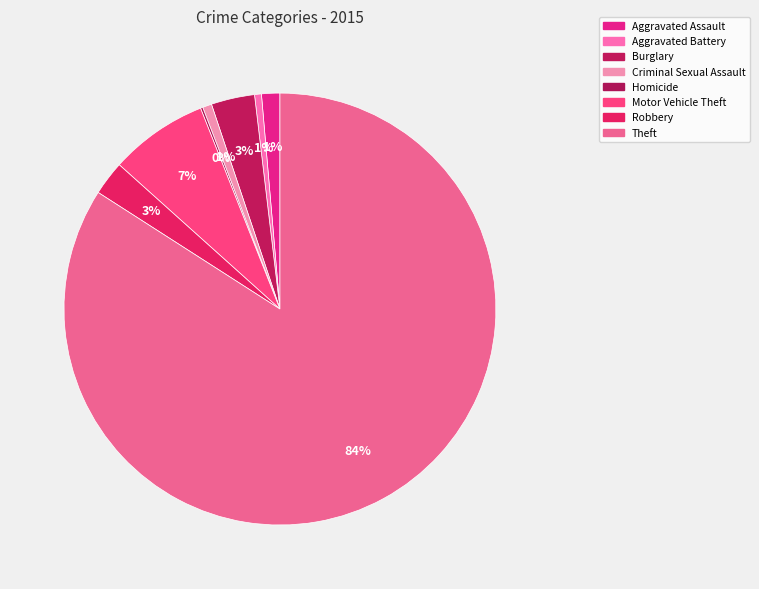

To the nearest percent, what is the difference between the largest and smallest slice percentages?

84%